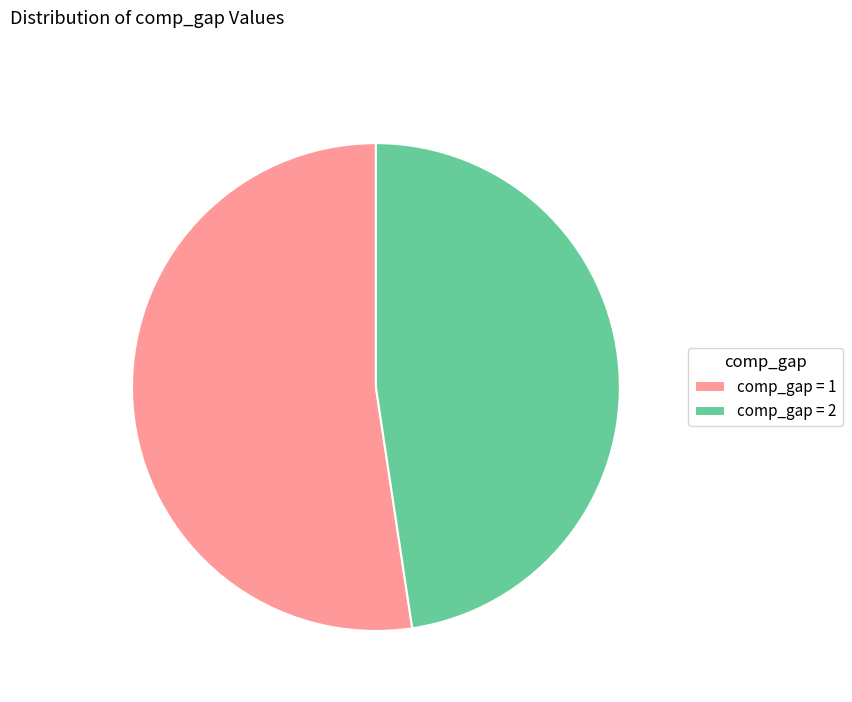

Do comp_gap = 1 and comp_gap = 2 together represent more than half of the pie?

Yes